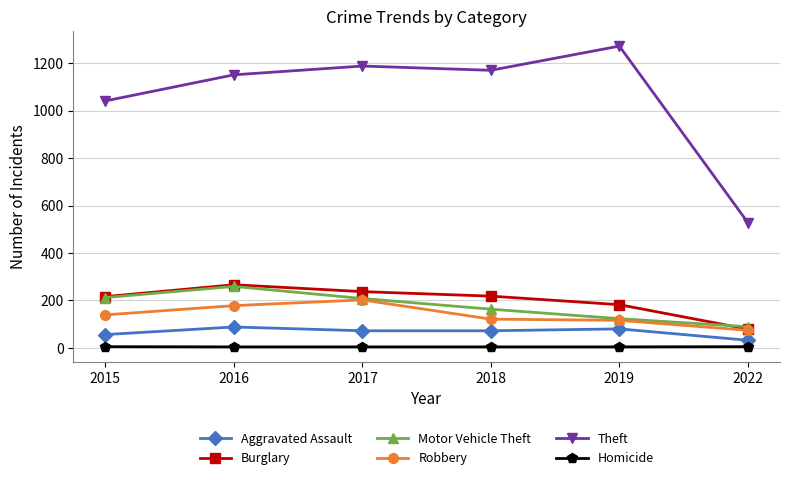

True or false: Homicide and Theft cross at least once.

False